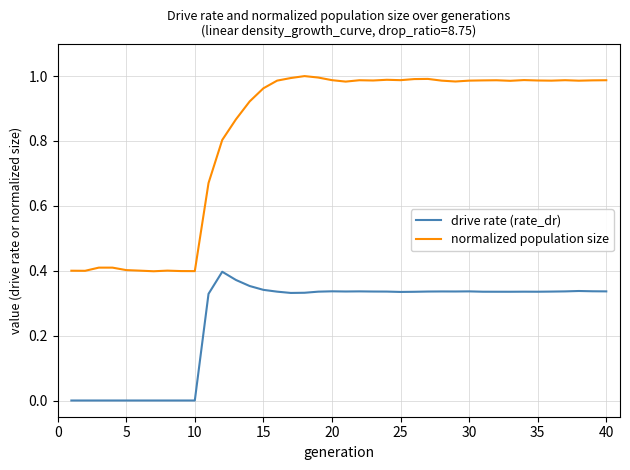

Does the chart have visible grid lines?

Yes